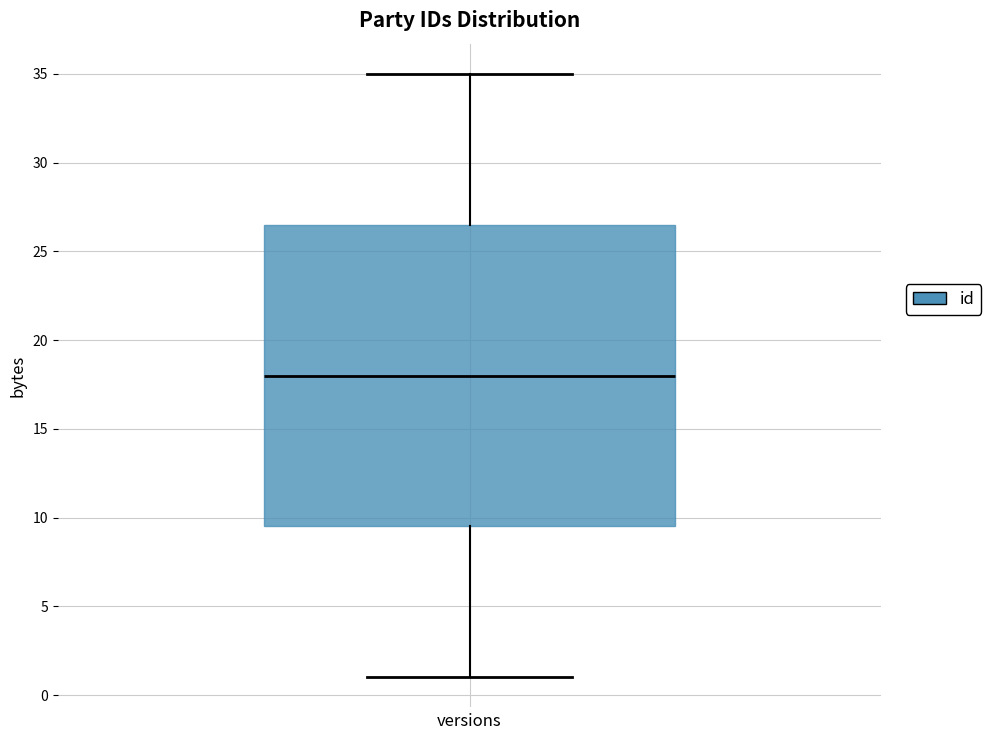

Transcribe this box plot: give where the median line is, the range the box spans, and where the two whiskers end, as read against the y-axis. The values are not printed on the chart, so give them approximately, as read against the axis.

median 18.0, box 9.5 to 26.5, whiskers 1.0 to 35.0